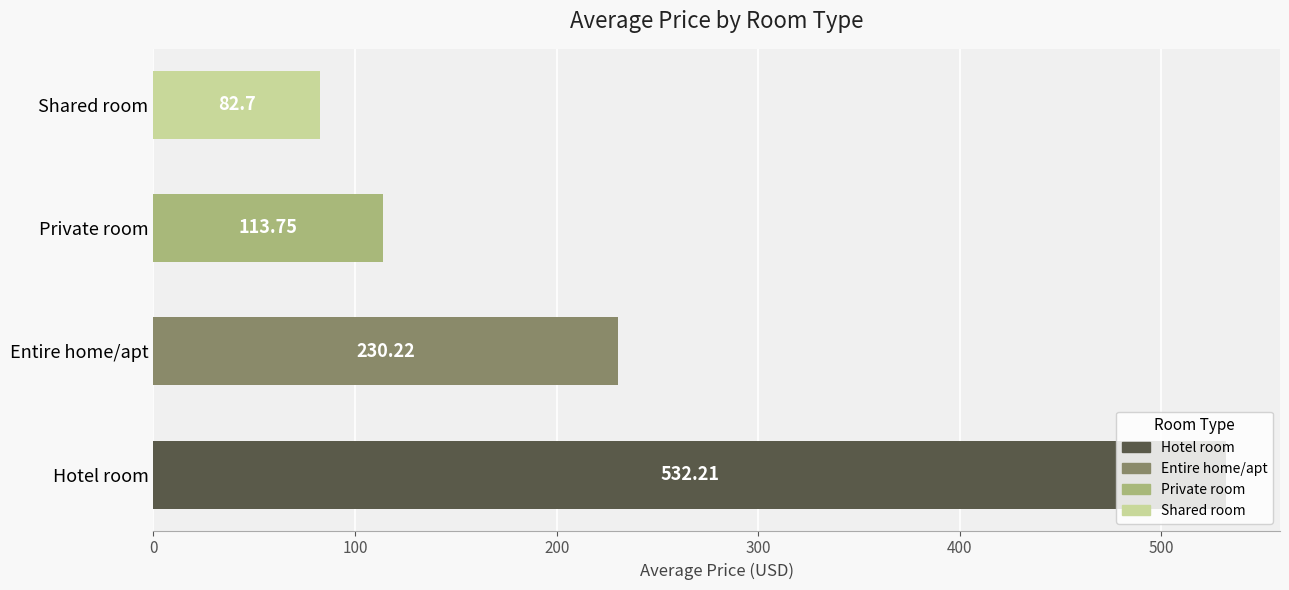

Between Hotel room and Private room, which is larger?

Hotel room